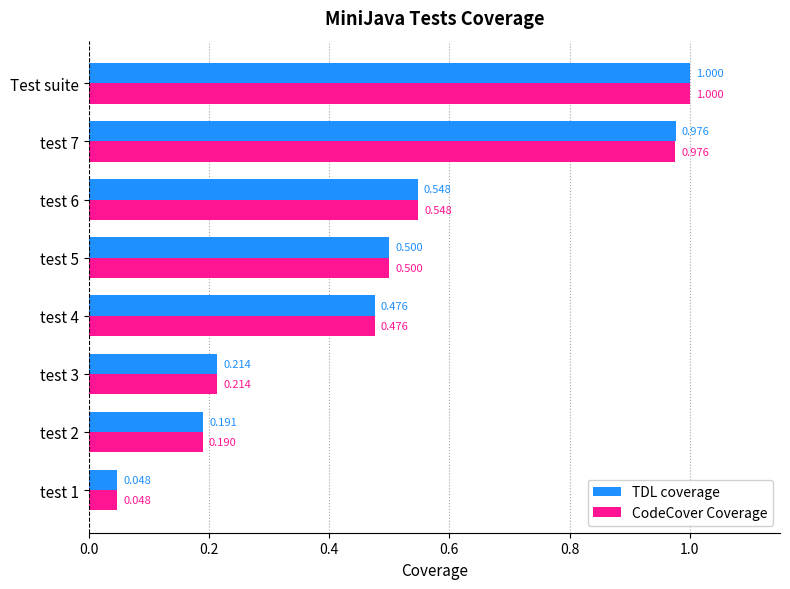

Between test 1 and test 2, which series saw the biggest shift?

TDL coverage